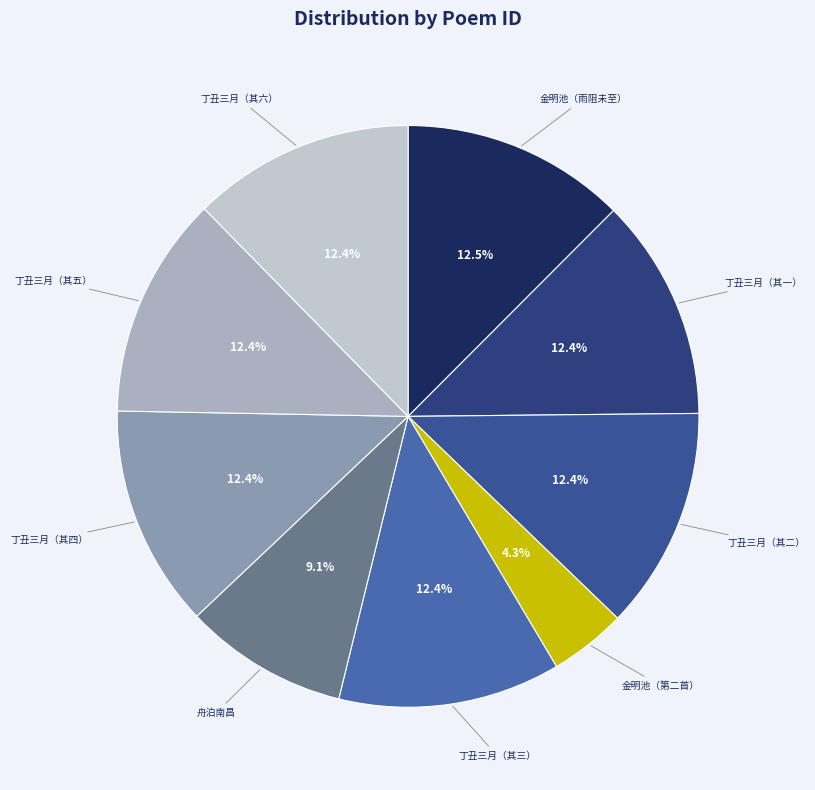

How many slices are in this pie chart?

9